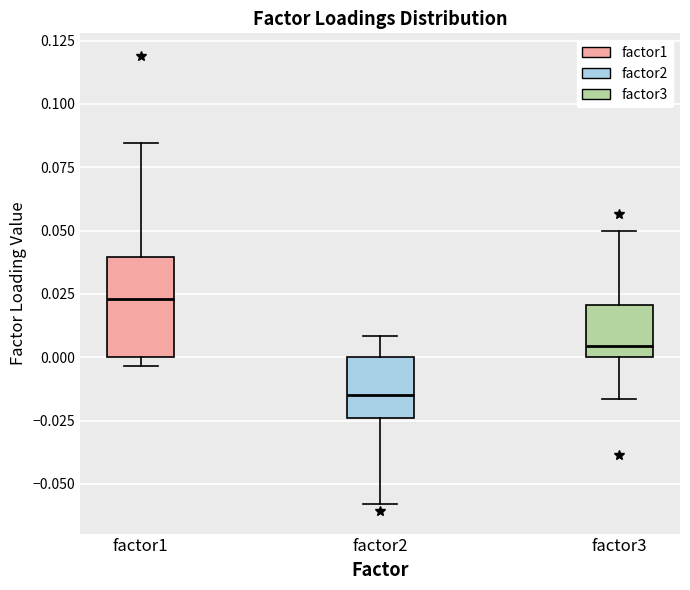

Comparing the boxes themselves (not the whiskers), which one is the tallest?

factor1